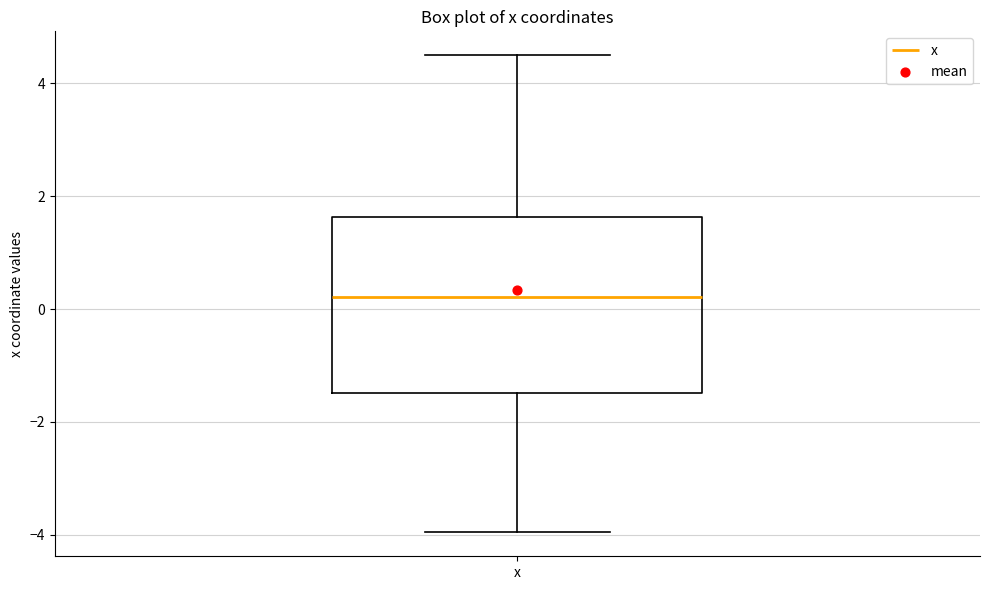

Read this box plot against the y-axis: the position of the median line, the range covered by the box, and the ends of both whiskers. The values are not printed on the chart, so give them approximately, as read against the axis.

median 0.2, box -1.4 to 1.6, whiskers -4.0 to 4.6